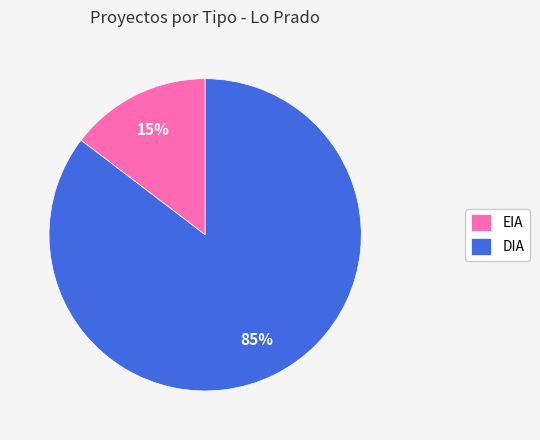

Rank the categories by value from lowest to highest.

EIA, DIA